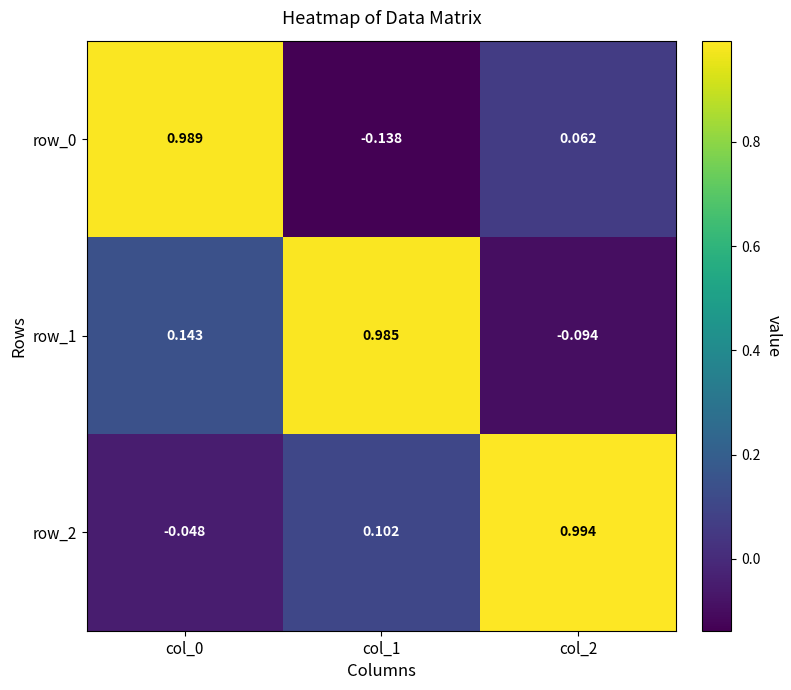

What is the average value of the row_1 series?

0.3